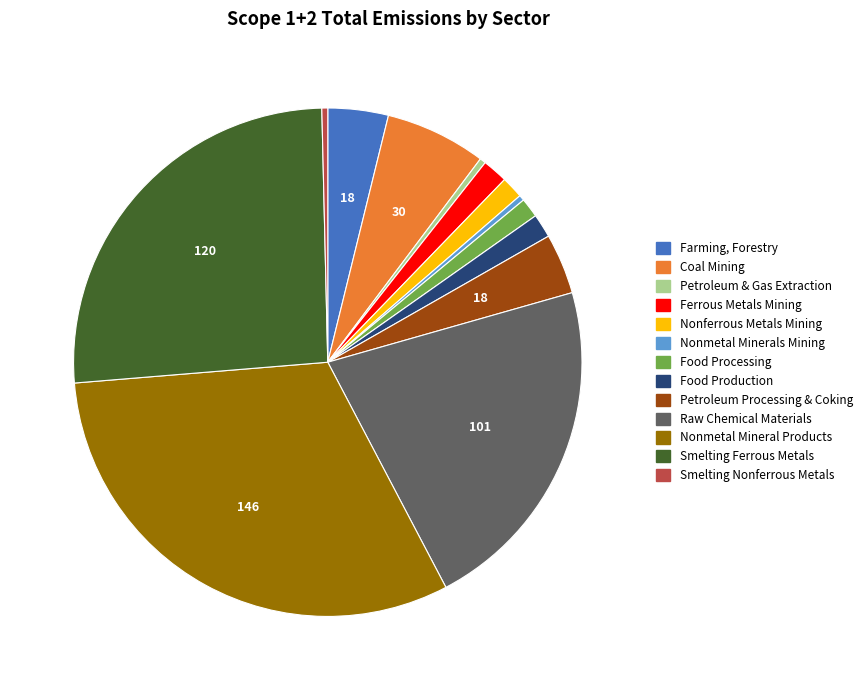

True or false: Coal Mining accounts for 18% of the total.

False